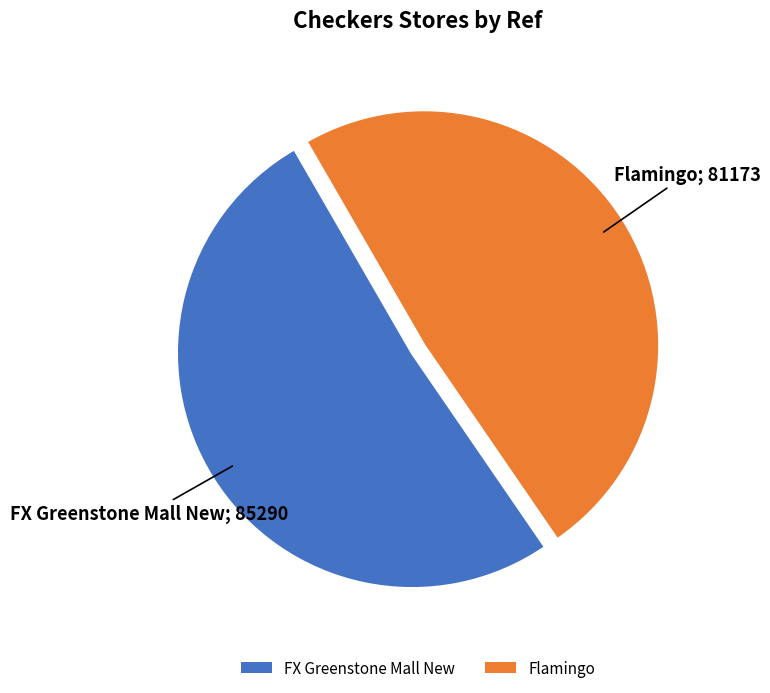

Which slice is the smallest?

Flamingo